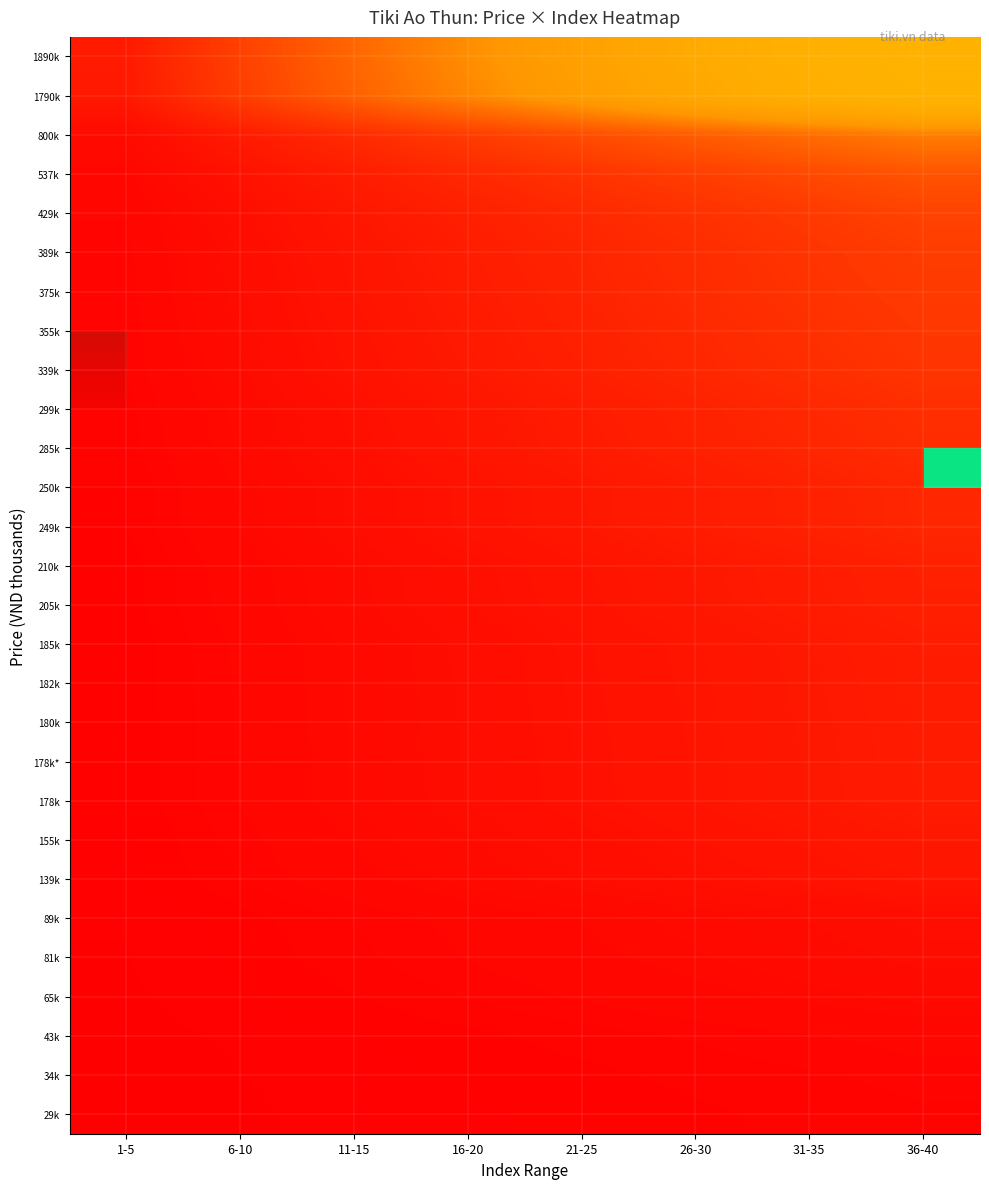

Which has a higher value, 16-20 or 21-25?

21-25